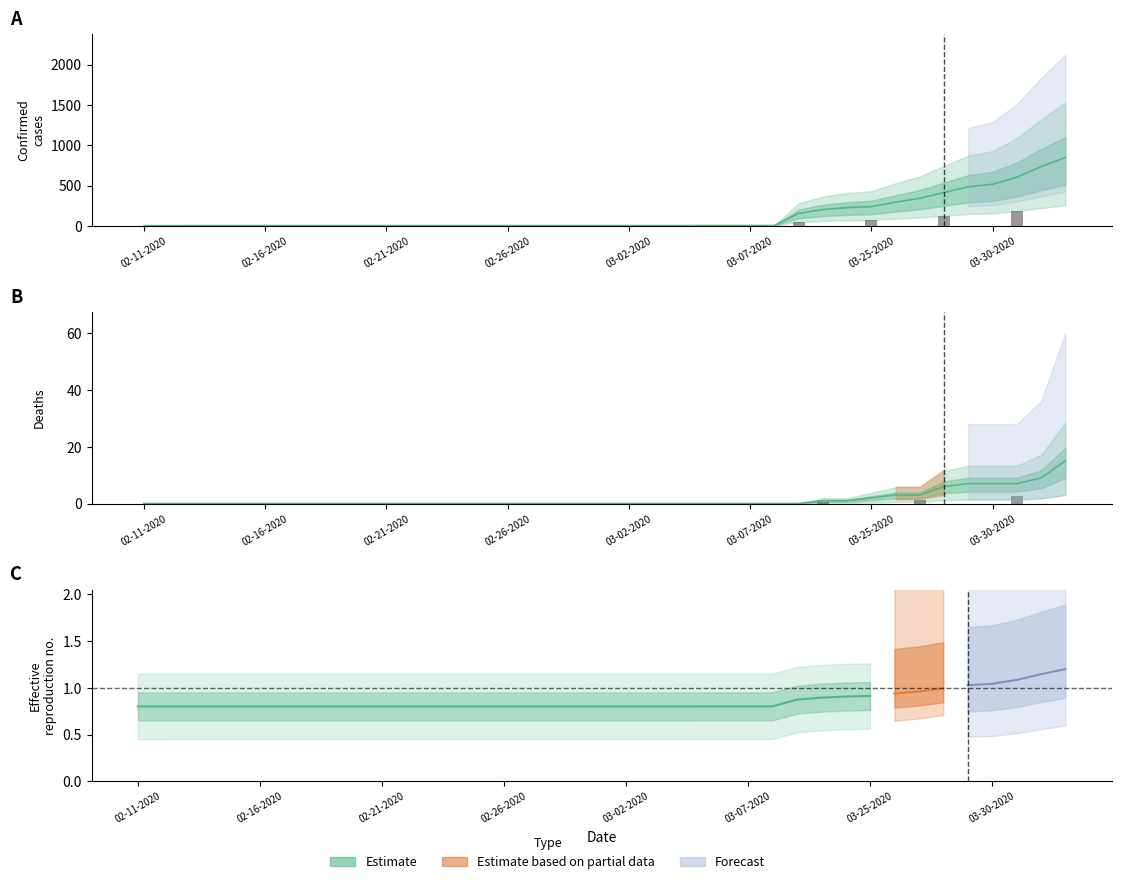

What is the label of the 35th bar from the left?

03-29-2020